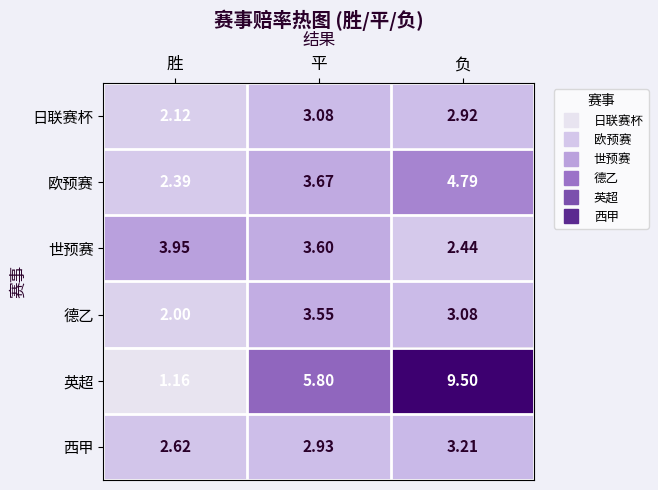

How many distinct data groups are displayed?

6